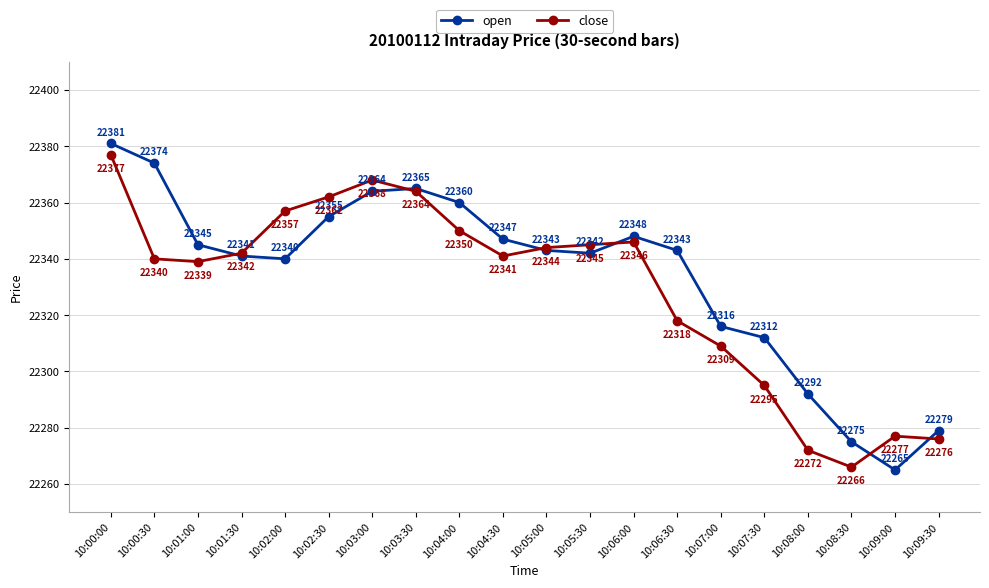

Where is the first local minimum for close?

10:01:00